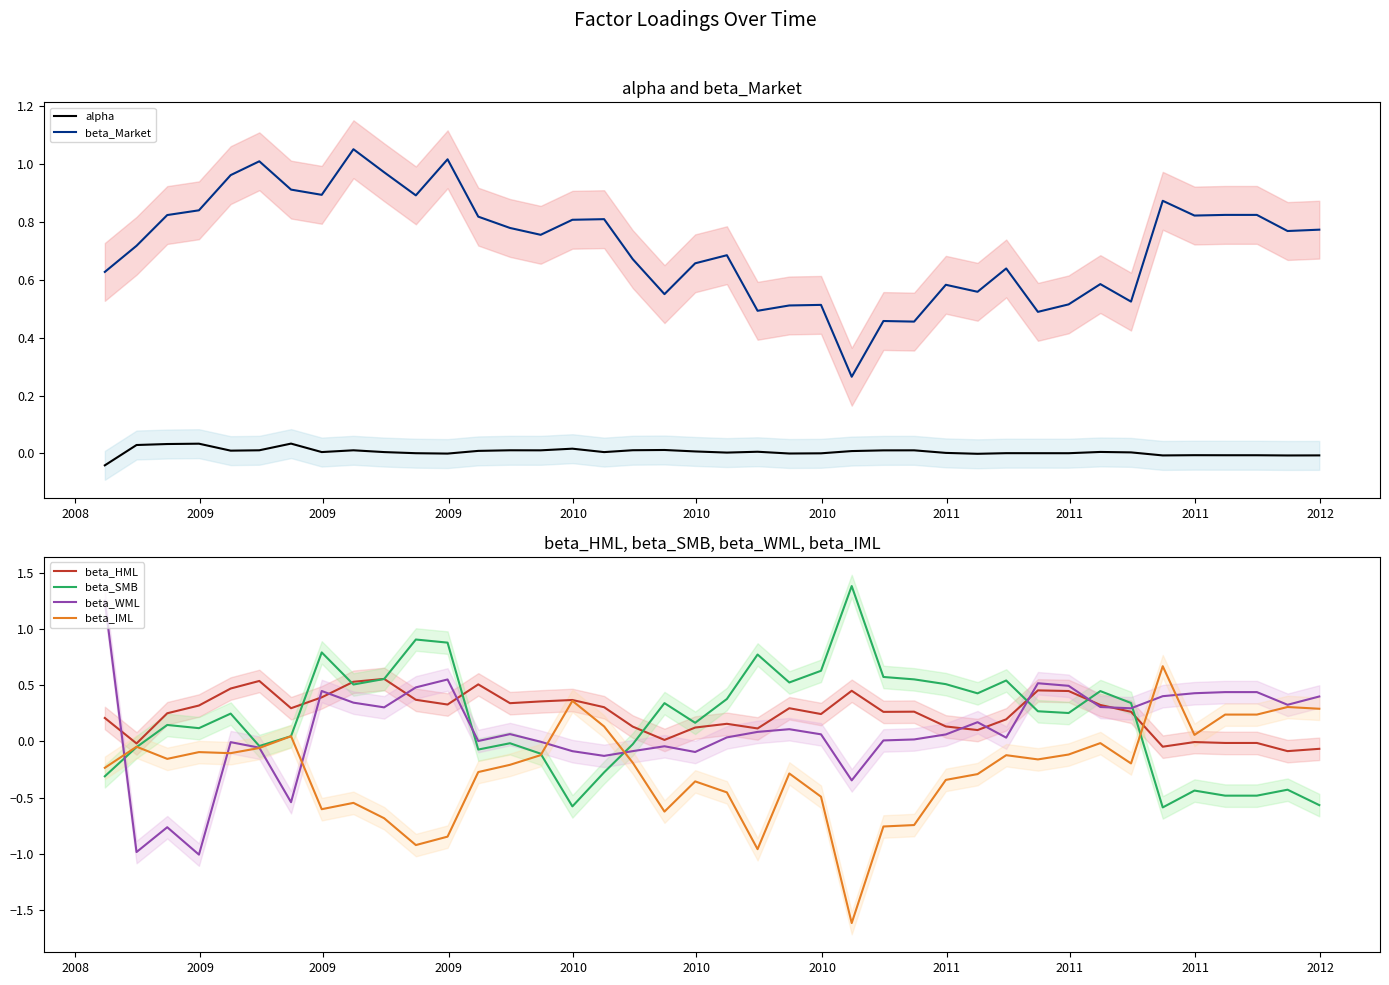

What is the minimum value for beta_SMB?

-0.6